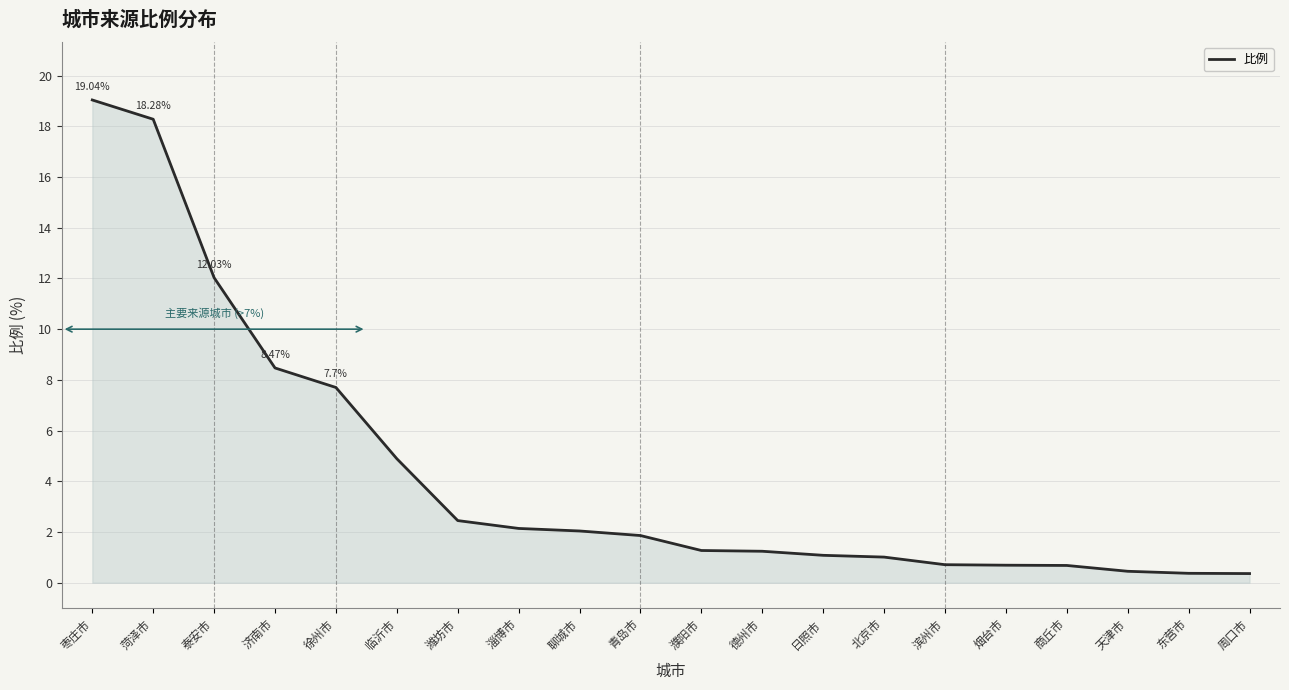

Read the value at 日照市.

1.1